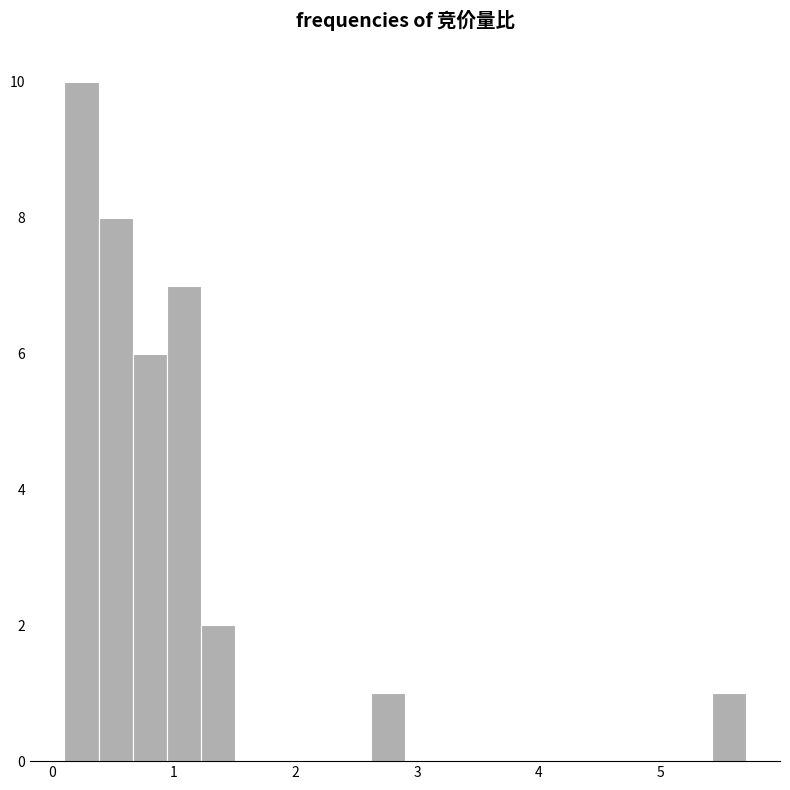

Around what value on the x-axis is the tallest bar? Give the approximate position of its centre, as read against the axis.

0.2